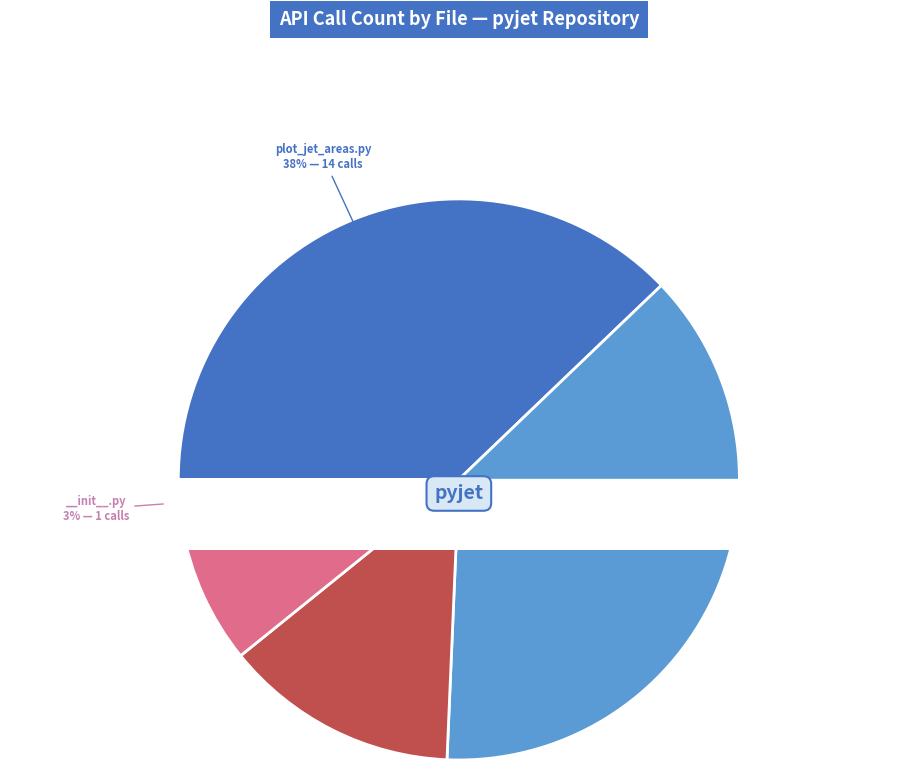

What is the total percentage of tests/test_pseudojet.py and pyjet/utils.py?

37.8%